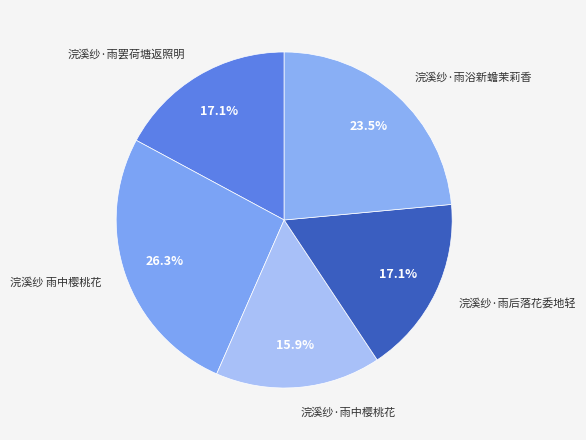

Is there any slice that represents more than half of the pie?

No